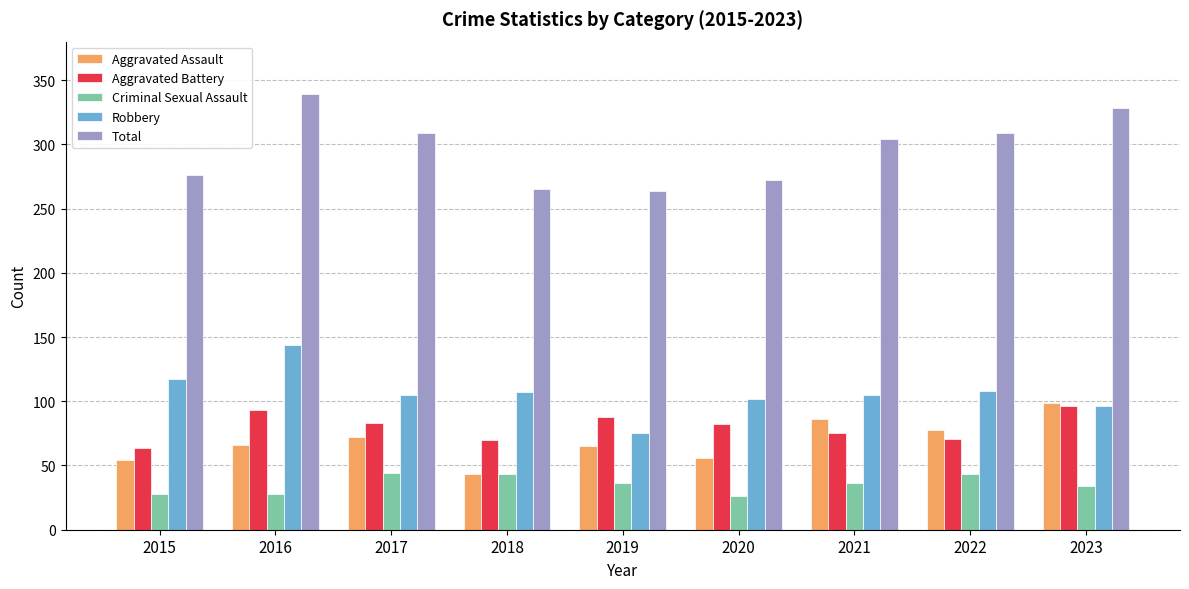

Does the chart contain stacked bars?

No